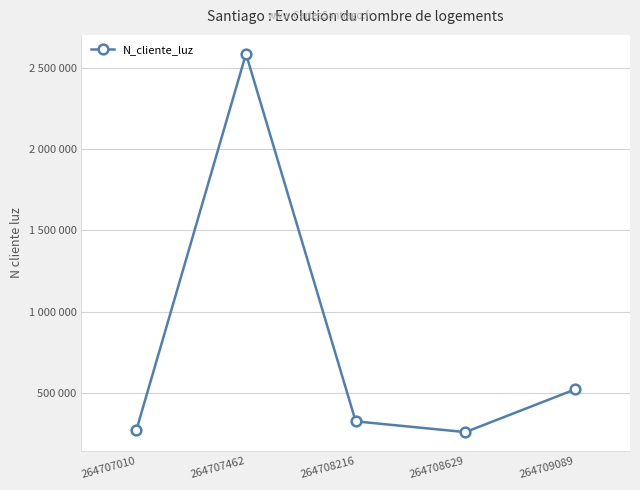

Does the chart have visible grid lines?

Yes